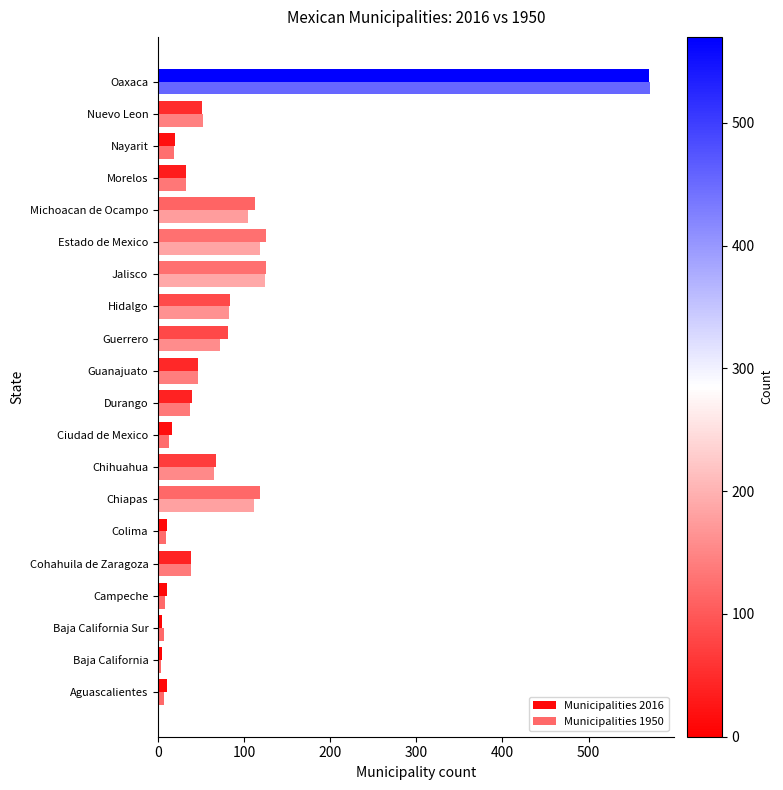

Count the number of categories in the chart.

20